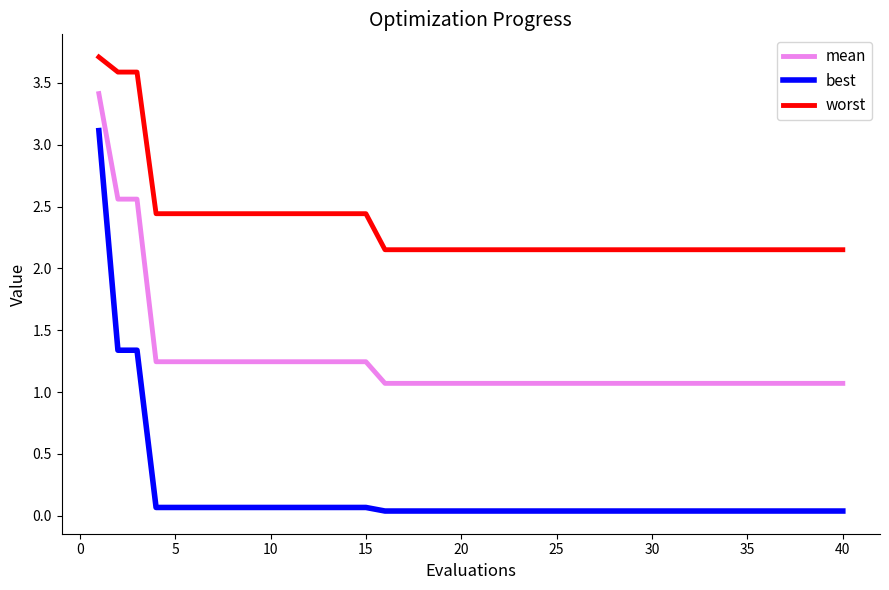

Which series has the largest total across all categories?

worst